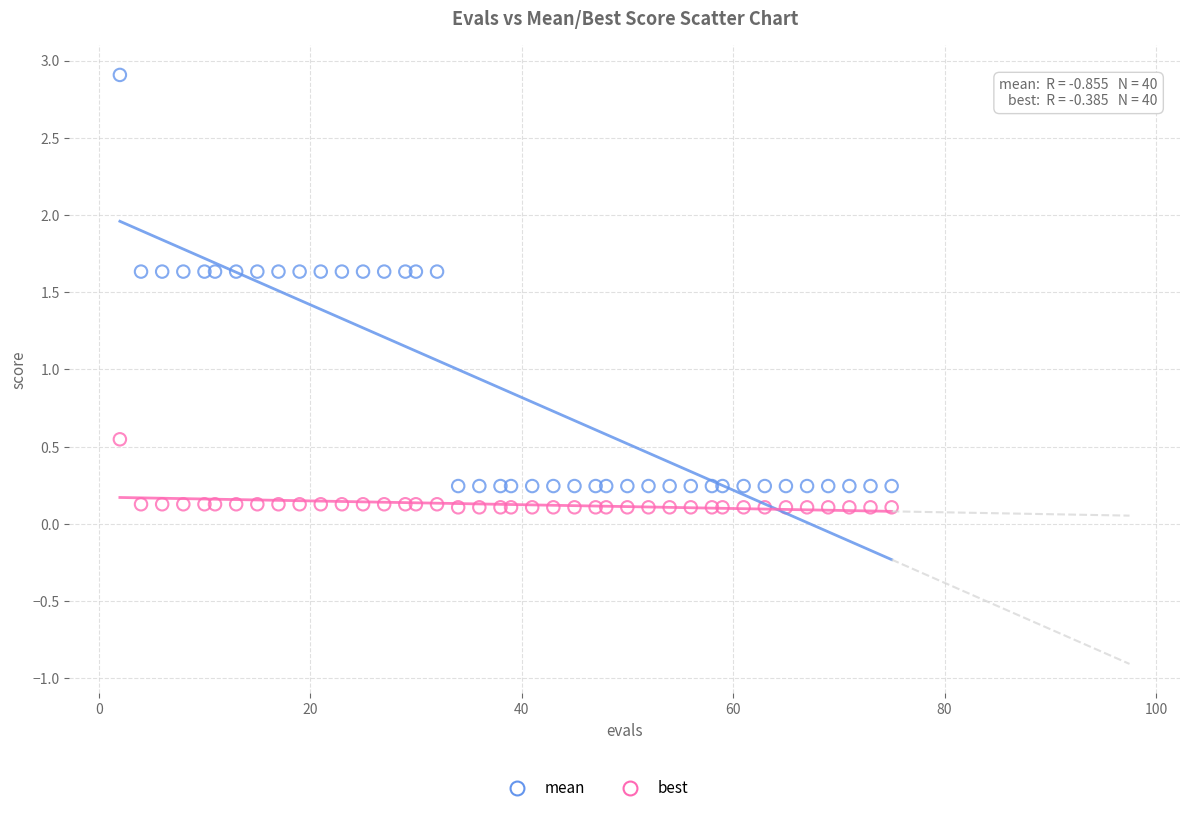

What are all the series names shown in the legend?

mean, best